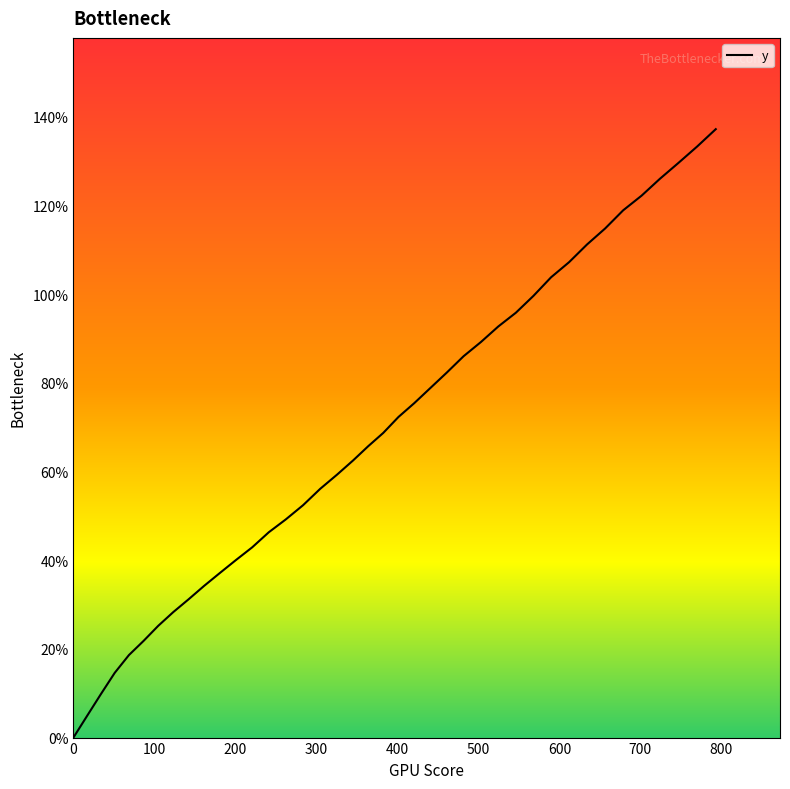

What is the greatest value displayed?

137.2